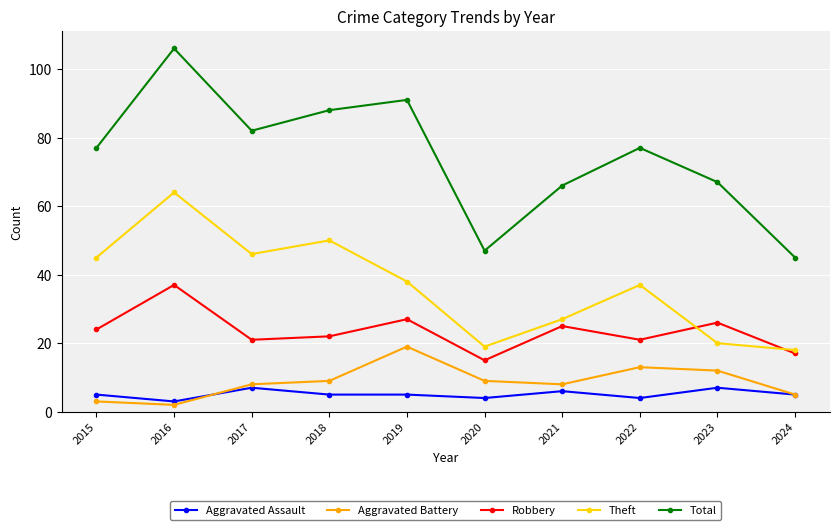

True or false: Total and Aggravated Battery cross at least once.

False